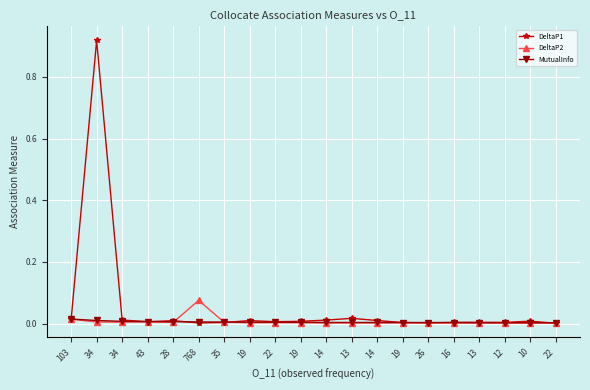

True or false: DeltaP2 and MutualInfo cross at least once.

True